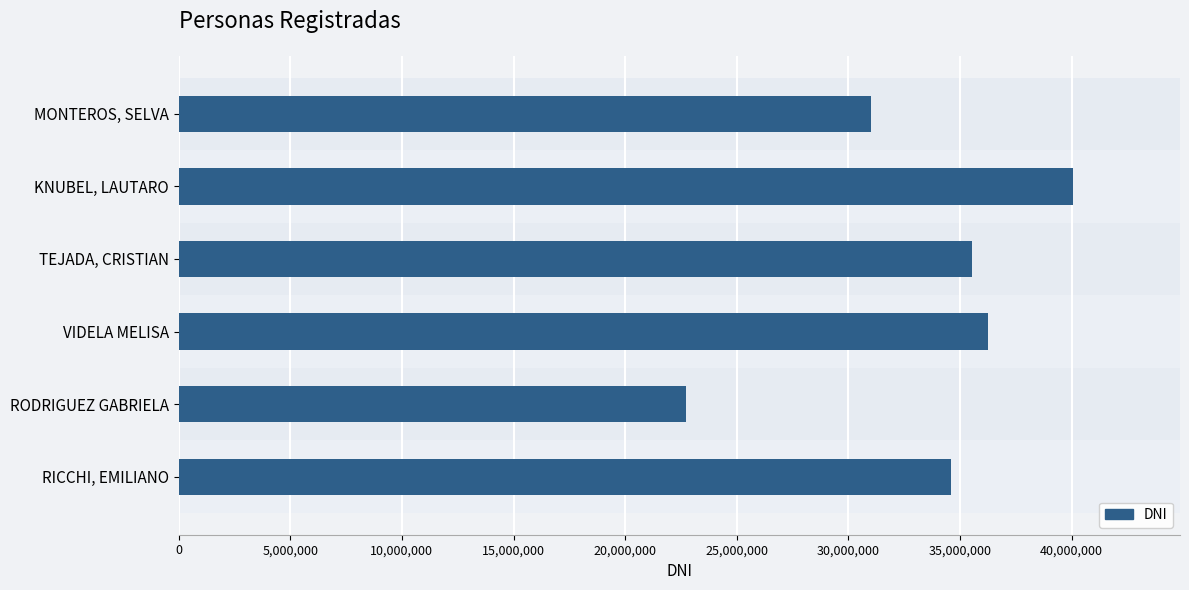

Are the bars horizontal?

Yes